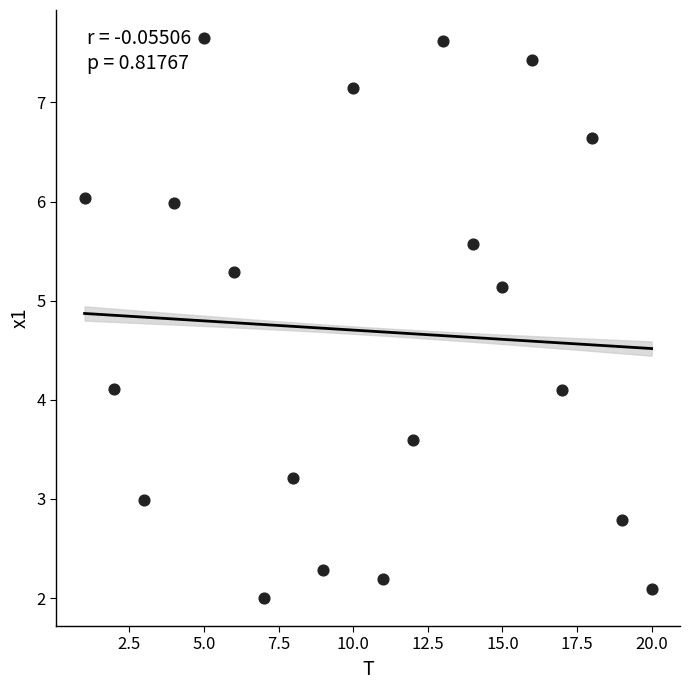

What is the range of Y values (max minus min)?

5.6